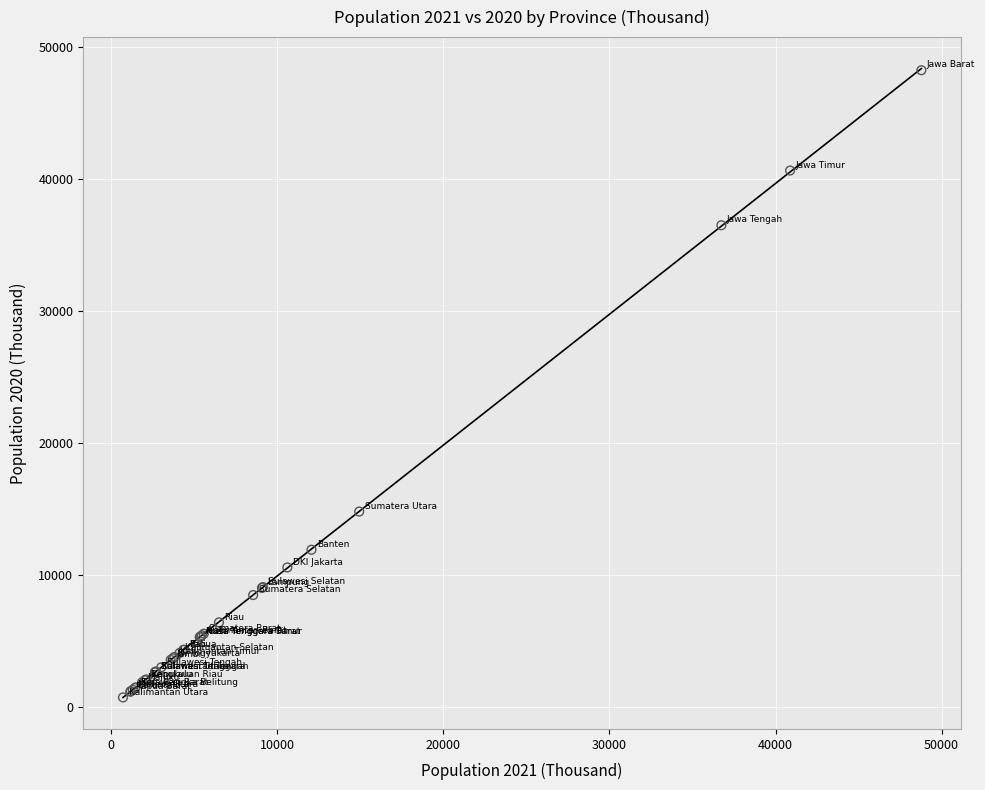

What Y value in the scatter plot is closest to 24487?

14799.4